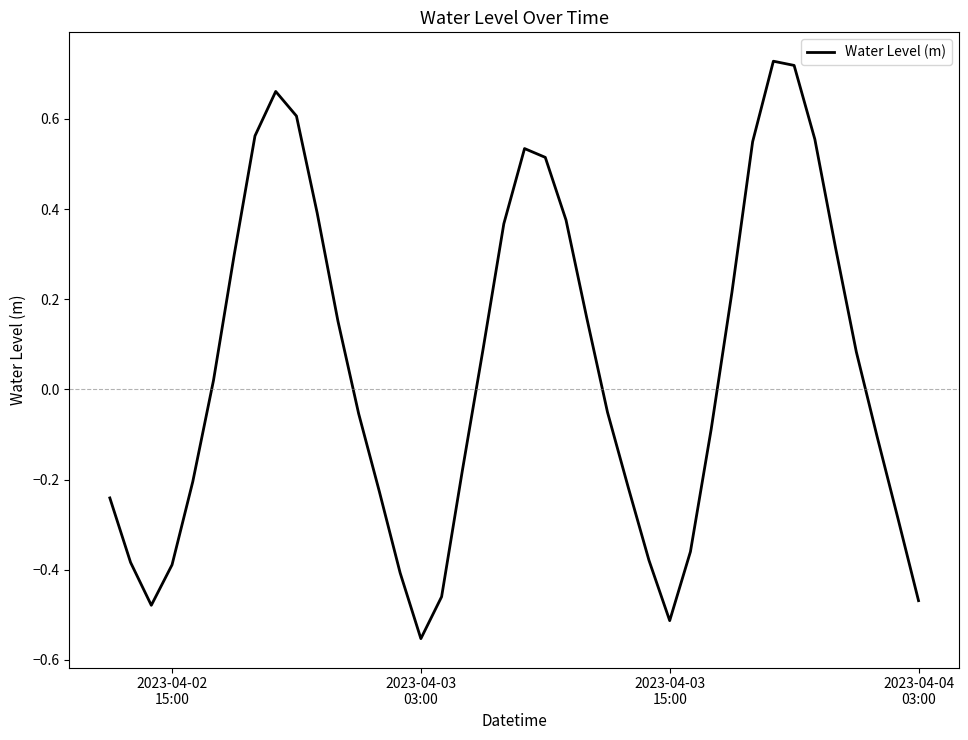

What is the difference between the maximum and minimum values?

1.3